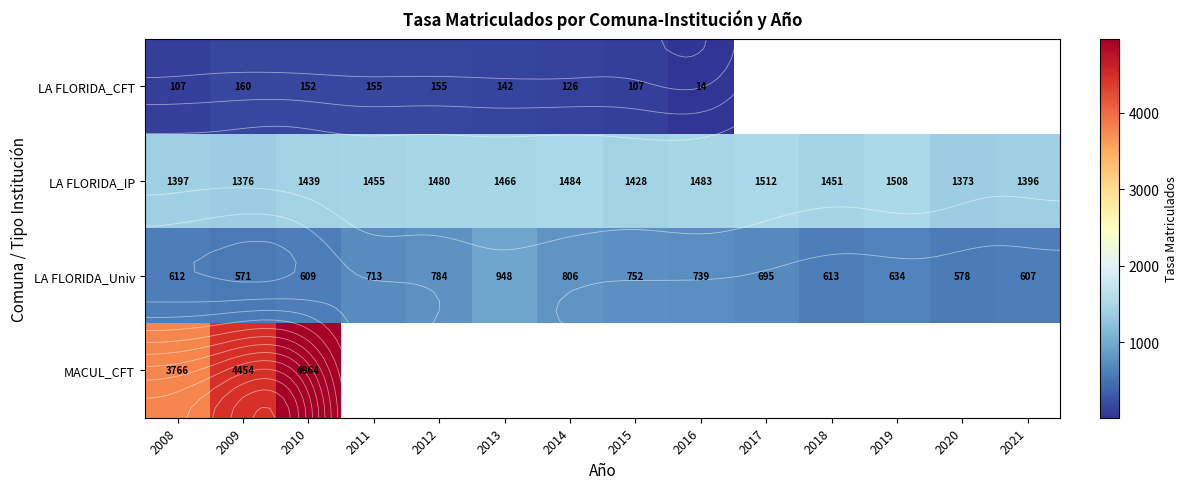

Which series has the largest total across all categories?

LA FLORIDA_IP